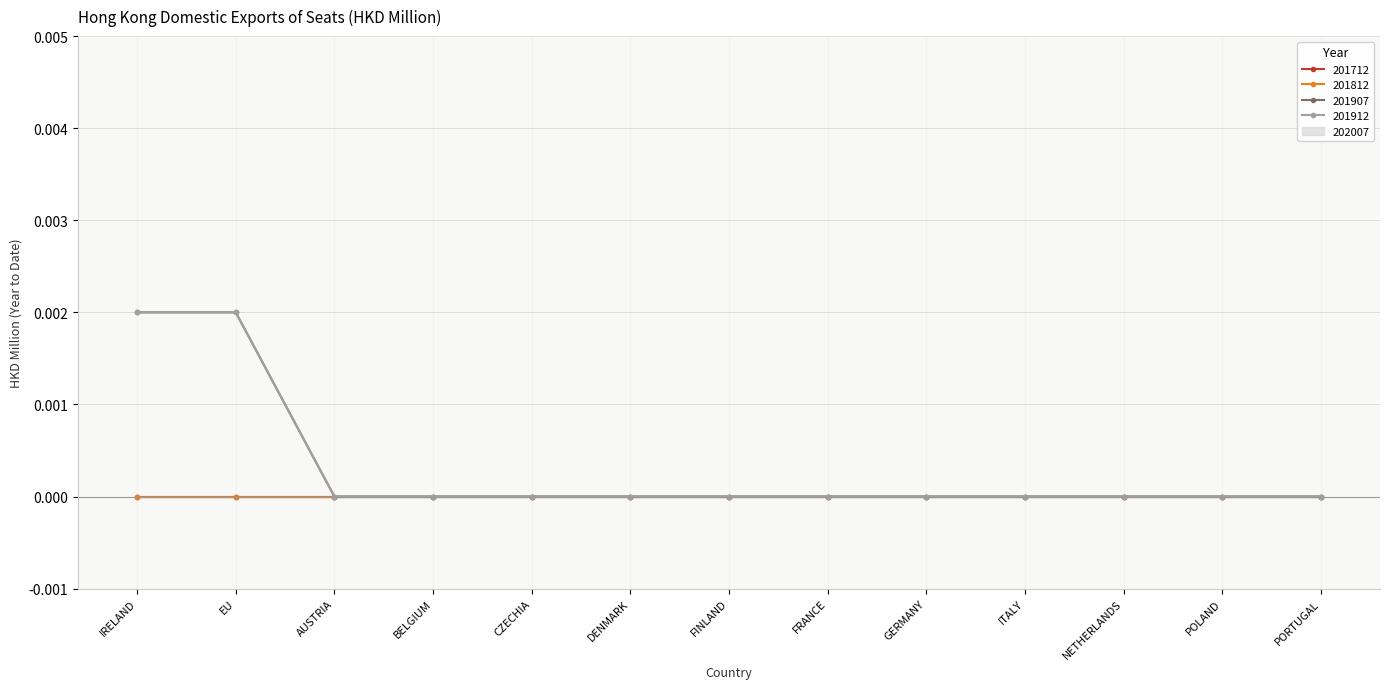

Is the value of 201712 at BELGIUM greater than the value of 201907 at FRANCE?

No